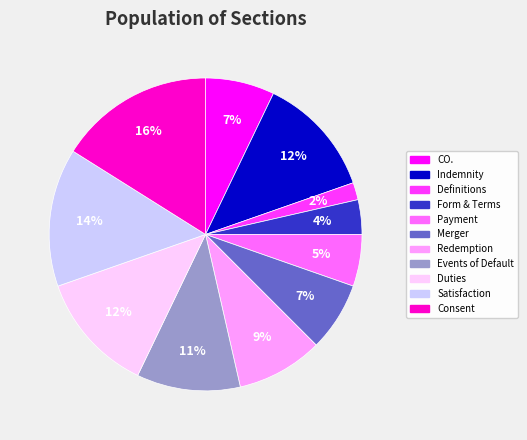

To the nearest percent, what portion does Consent represent?

16%